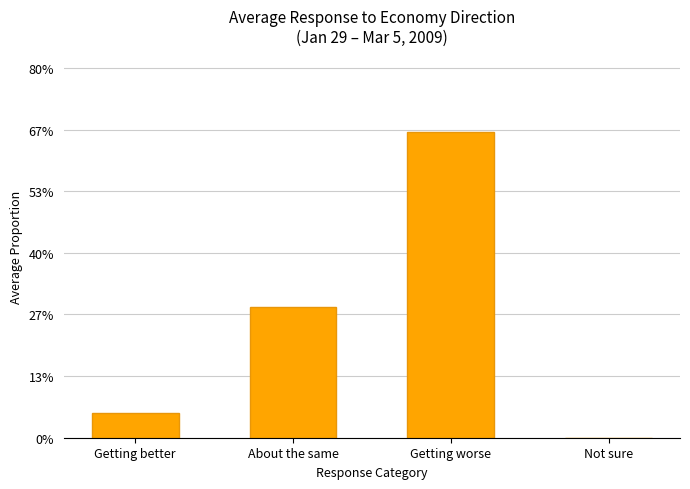

Are the bars horizontal?

No